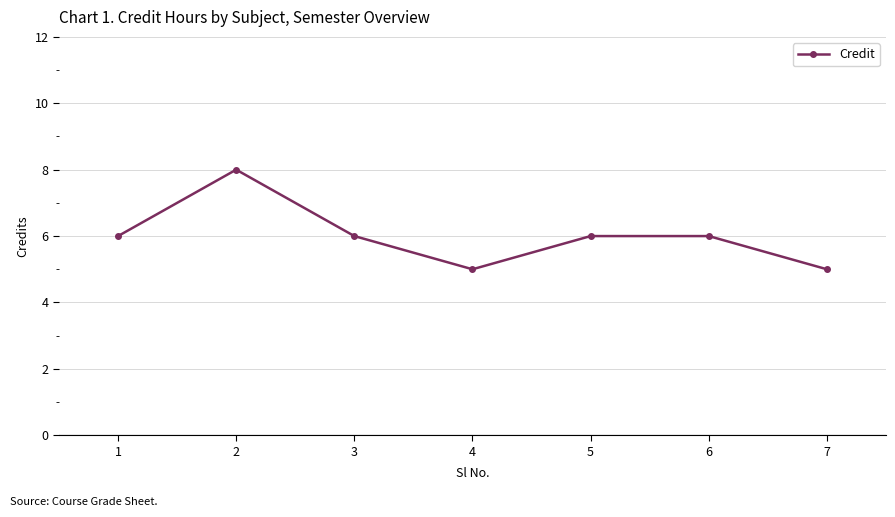

Reading right to left, extract all data points from this chart.

5	6	6	5	6	8	6